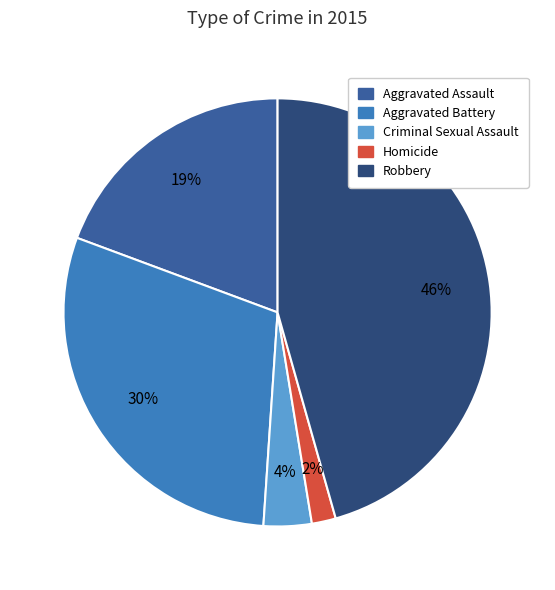

What percentage is the Aggravated Assault slice, to the nearest percent?

19%